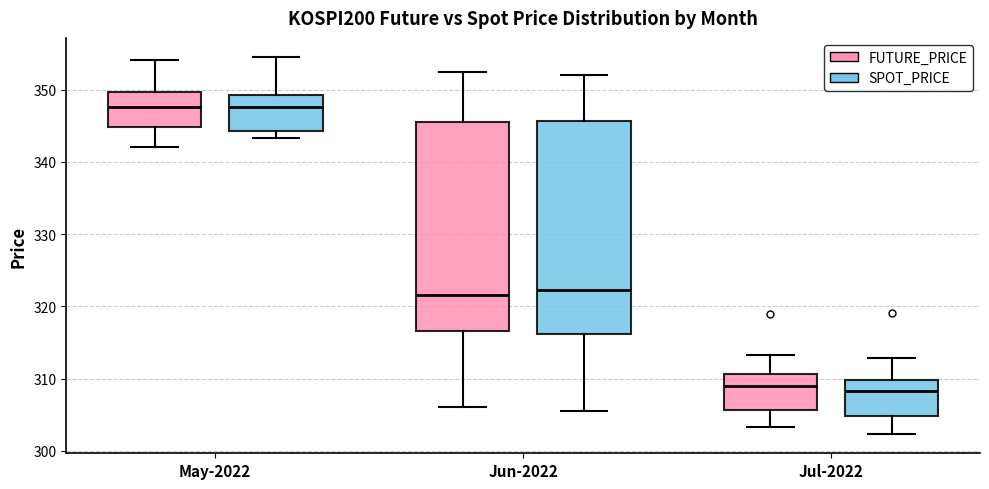

Reading left to right, read every box against the y-axis: the position of its median line, the range the box covers, and the ends of its whiskers. The values are not printed on the chart, so give them approximately, as read against the axis.

May-2022 (FUTURE_PRICE): median 348, box 345 to 350, whiskers 342 to 354
May-2022 (SPOT_PRICE): median 348, box 344 to 349, whiskers 343 to 355
Jun-2022 (FUTURE_PRICE): median 322, box 317 to 346, whiskers 306 to 352
Jun-2022 (SPOT_PRICE): median 322, box 316 to 346, whiskers 305 to 352
Jul-2022 (FUTURE_PRICE): median 309, box 306 to 311, whiskers 303 to 313
Jul-2022 (SPOT_PRICE): median 308, box 305 to 310, whiskers 302 to 313